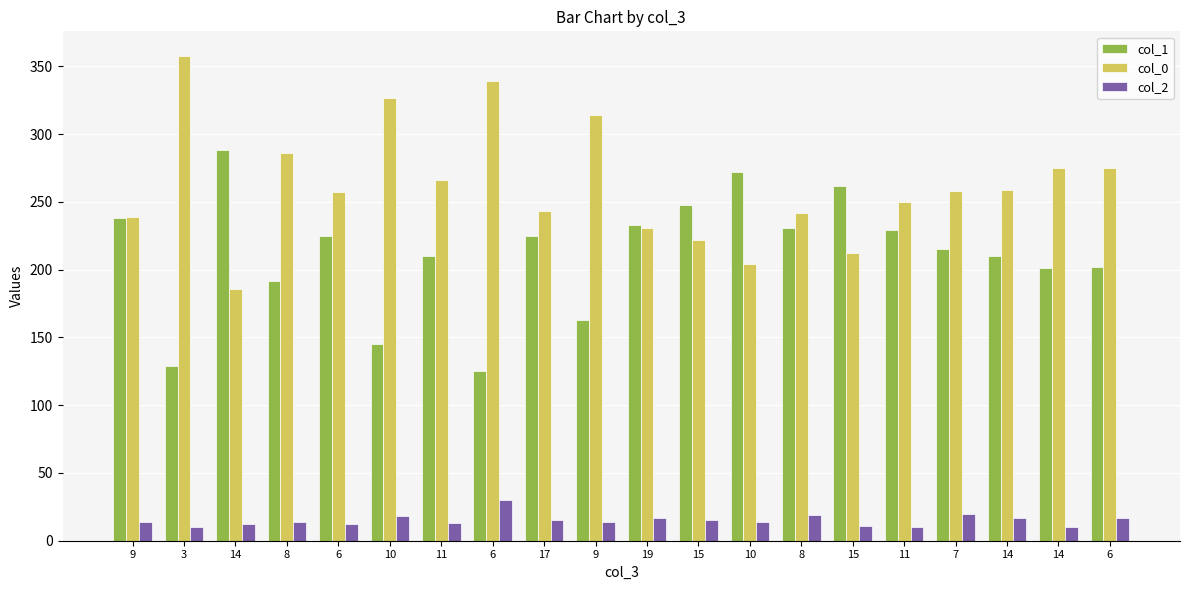

Reading left to right, transcribe all the data shown in this chart.

col_1: 9=238	3=129	14=288	8=192	6=225	10=145	11=210	6=125	17=225	9=163	19=233	15=248	10=272	8=231	15=262	11=229	7=215	14=210	14=201	6=202
col_0: 9=239	3=358	14=186	8=286	6=257	10=327	11=266	6=339	17=243	9=314	19=231	15=222	10=204	8=242	15=212	11=250	7=258	14=259	14=275	6=275
col_2: 9=14	3=10	14=12	8=14	6=12	10=18	11=13	6=30	17=15	9=14	19=17	15=15	10=14	8=19	15=11	11=10	7=20	14=17	14=10	6=17